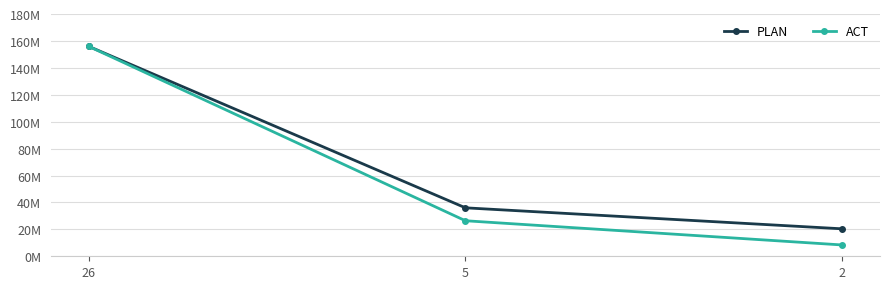

Rank the series by their maximum value, from lowest to highest.

PLAN, ACT